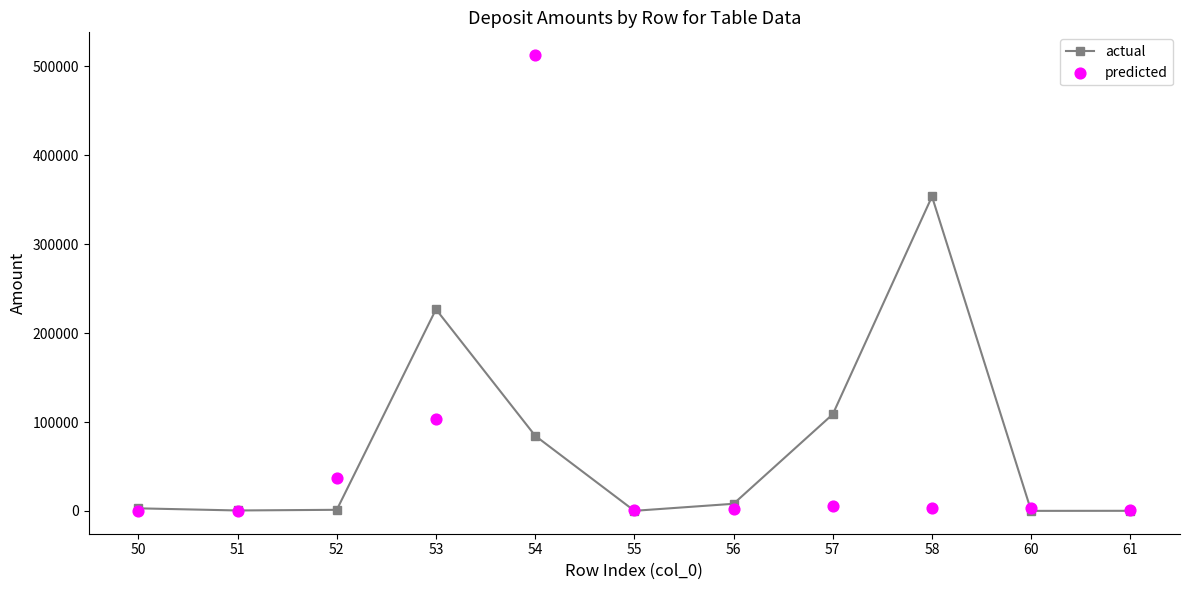

At how many categories does at least one series exceed 487341?

1